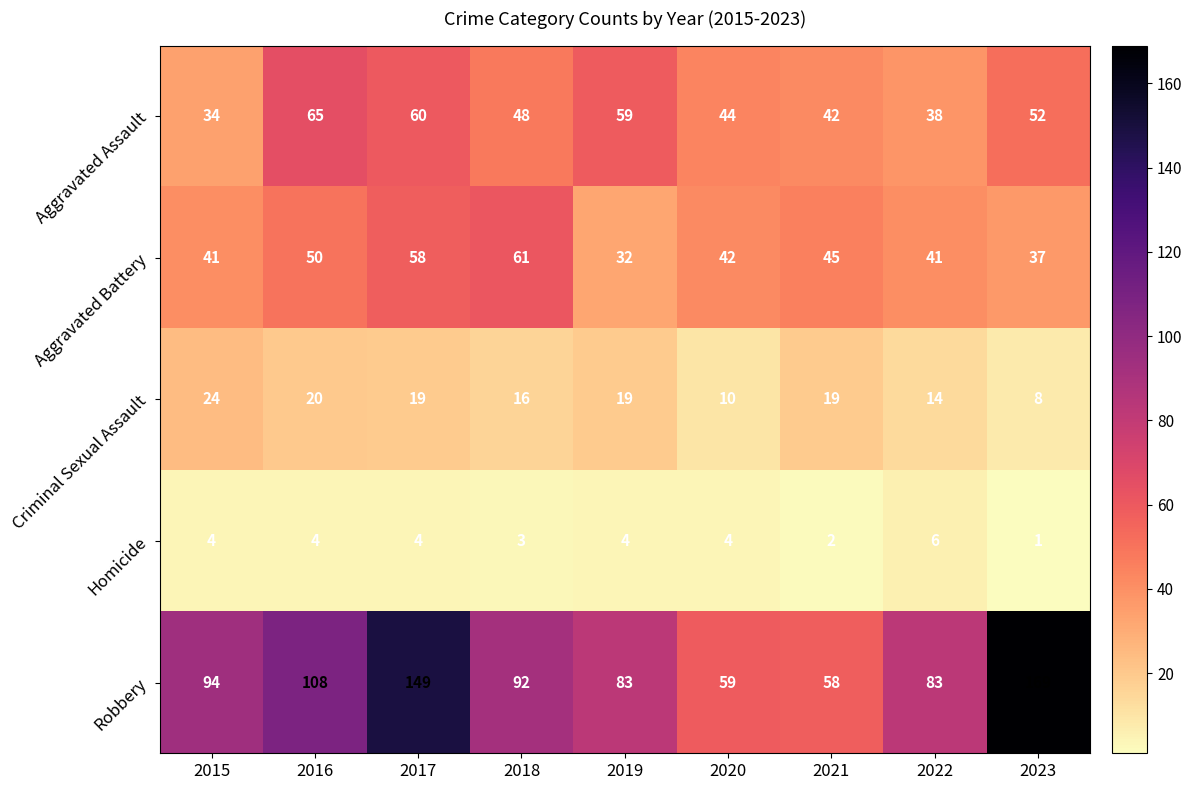

Which category has the lowest value across all series?

2023